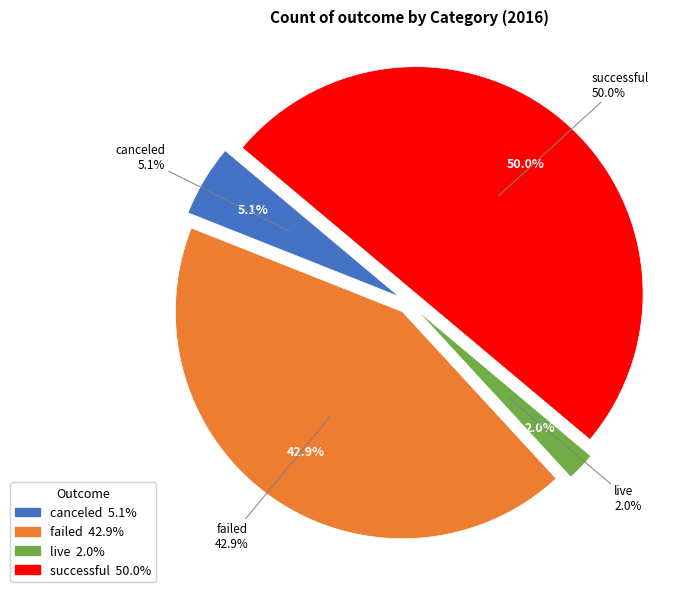

To the nearest percent, what is the combined percentage of canceled and failed?

48%